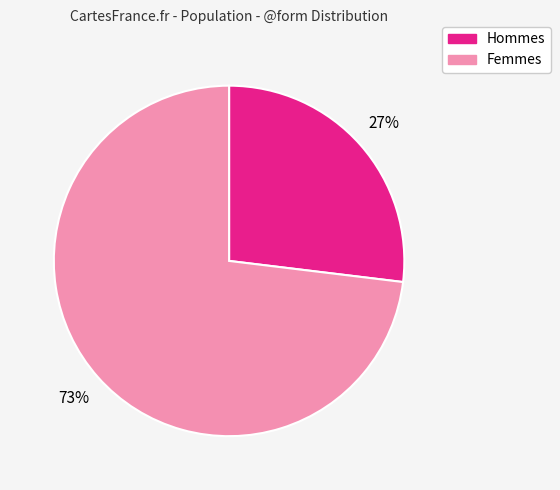

Is there a majority slice in this chart?

Yes